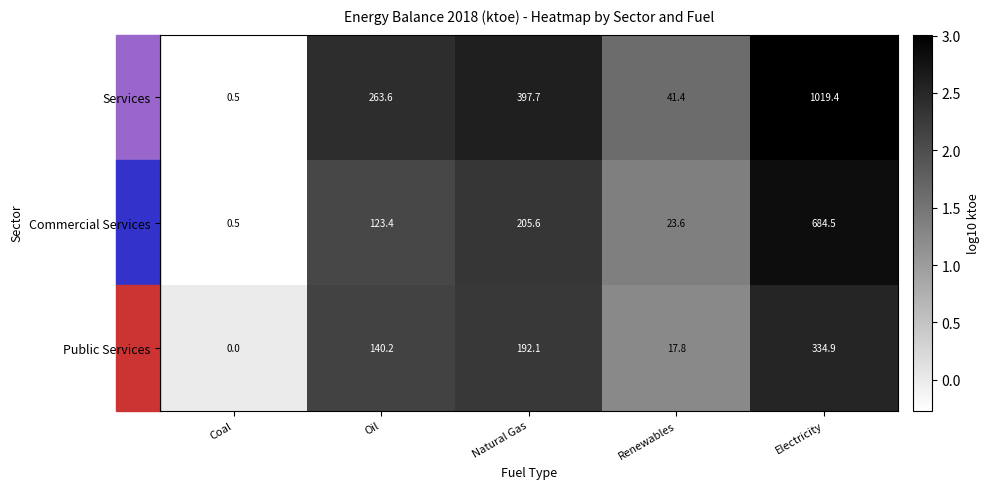

What is the difference between the highest and lowest values at Oil?

140.2